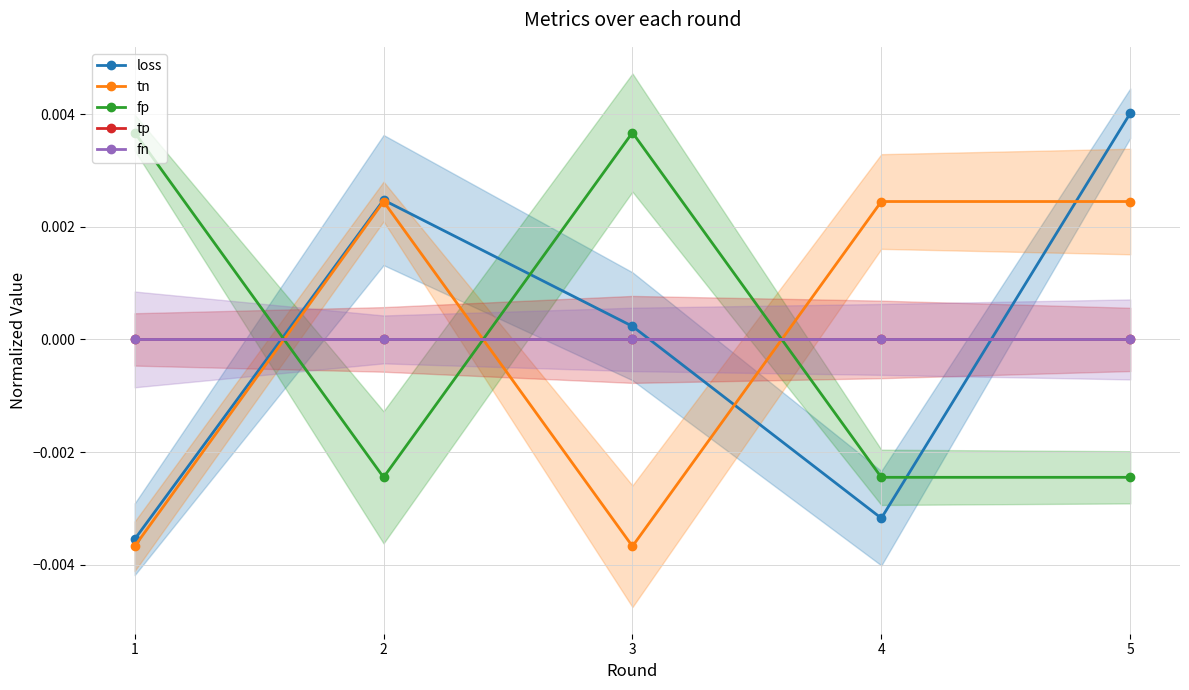

True or false: loss has more than 1 interior local peaks.

False